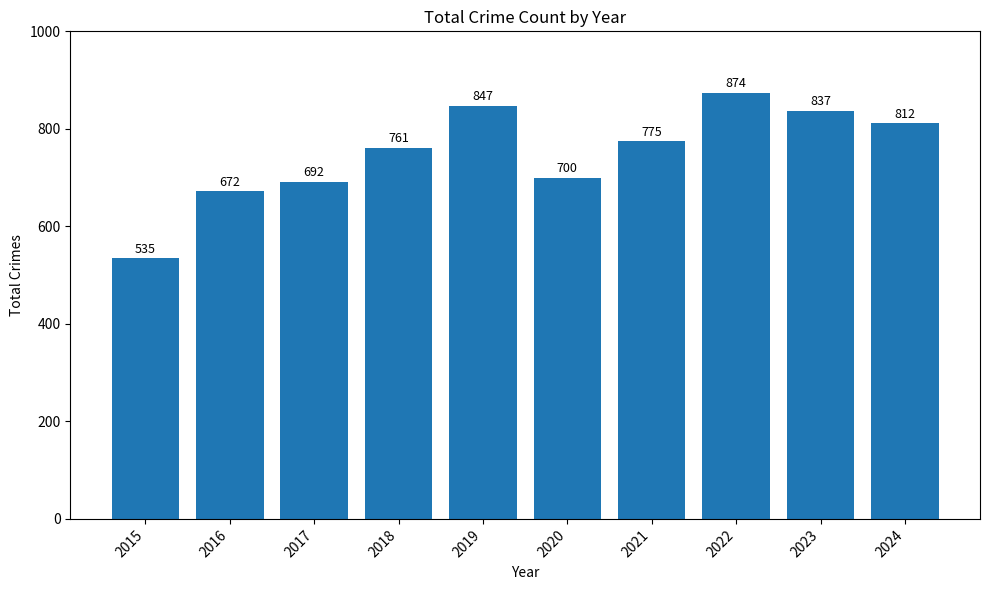

Is it true that the value at 2022 is 1209?

False